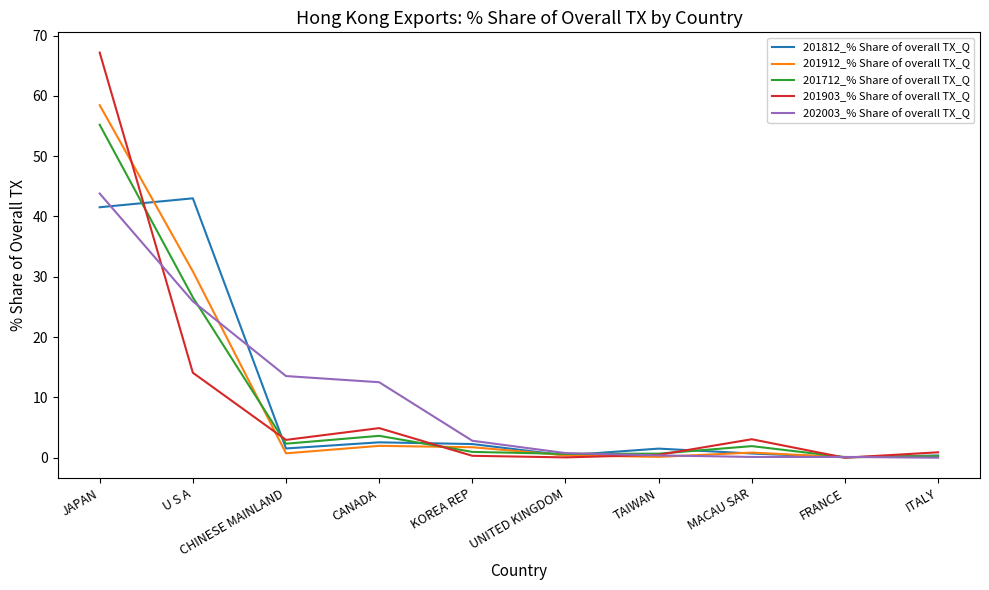

Which series has the largest range (max minus min)?

201903_% Share of overall TX_Q